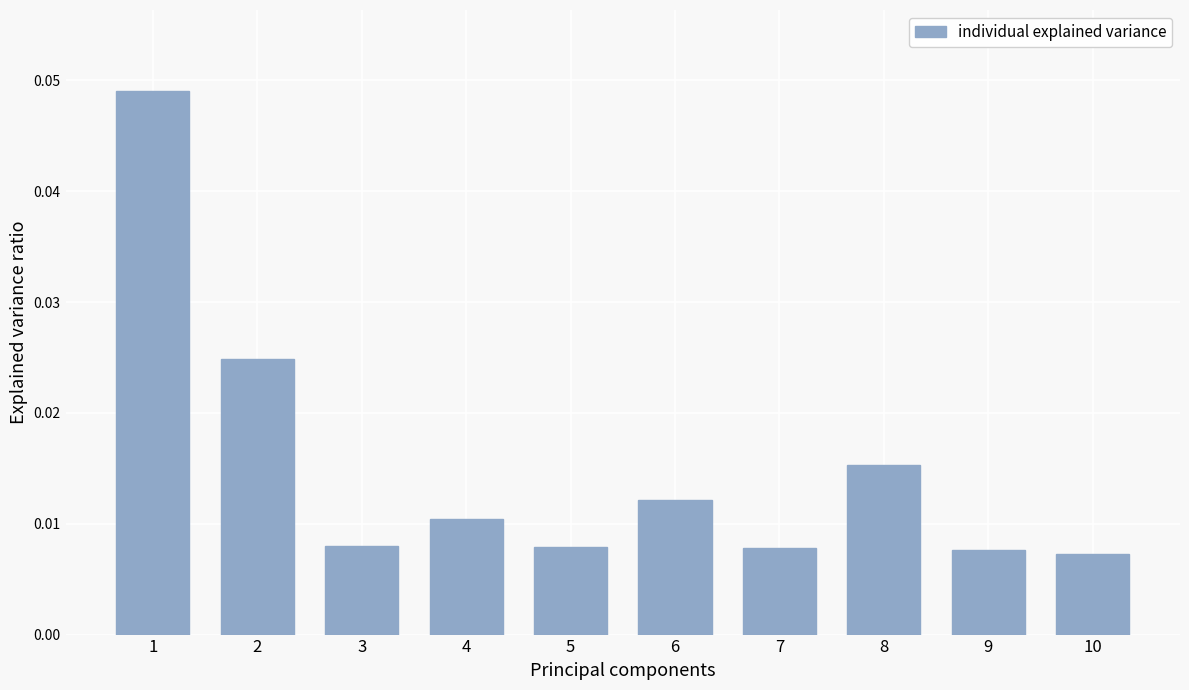

Are the bars horizontal?

No